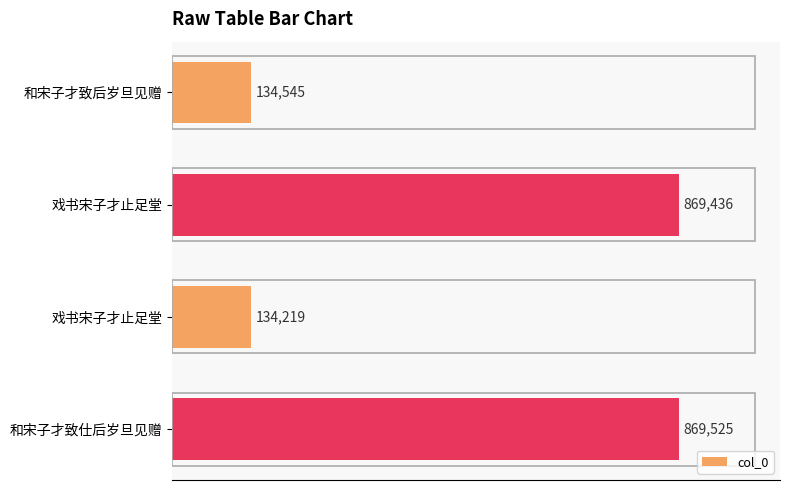

Does the chart contain any negative values?

No